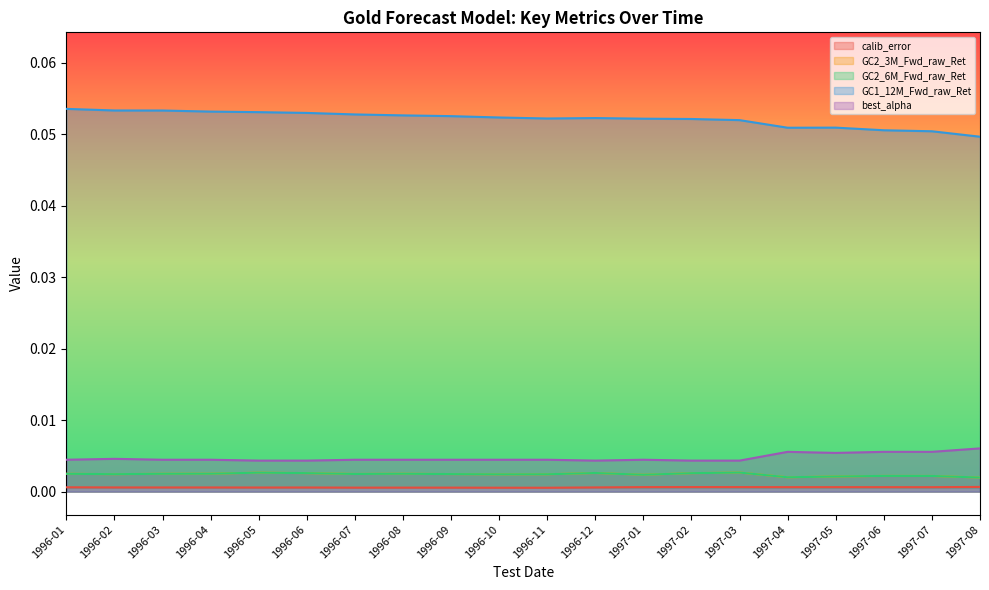

The GC2_3M_Fwd_raw_Ret series shows 0.0 at 1996-01. True or false?

True